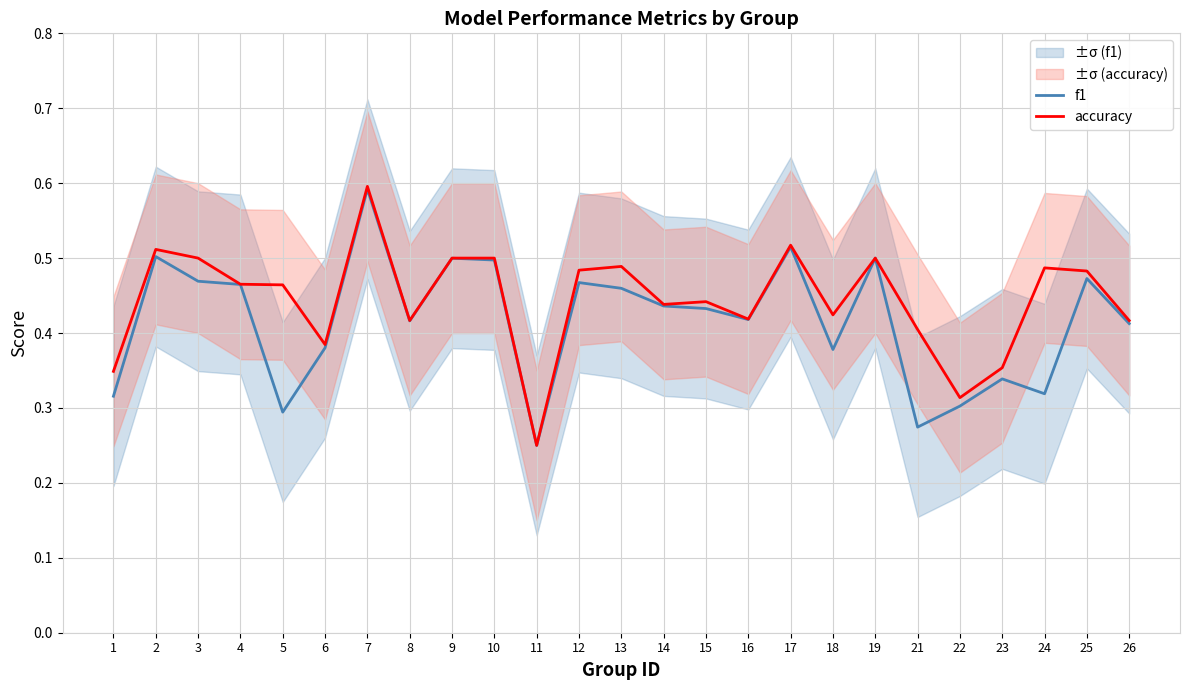

What is the value of the accuracy point at the 2nd from the left?

0.5